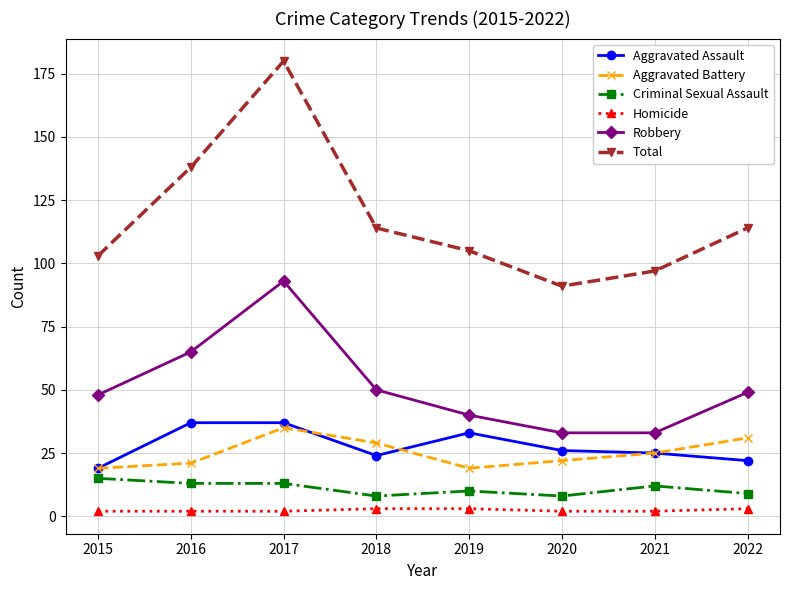

At how many categories does at least one series exceed 87?

8